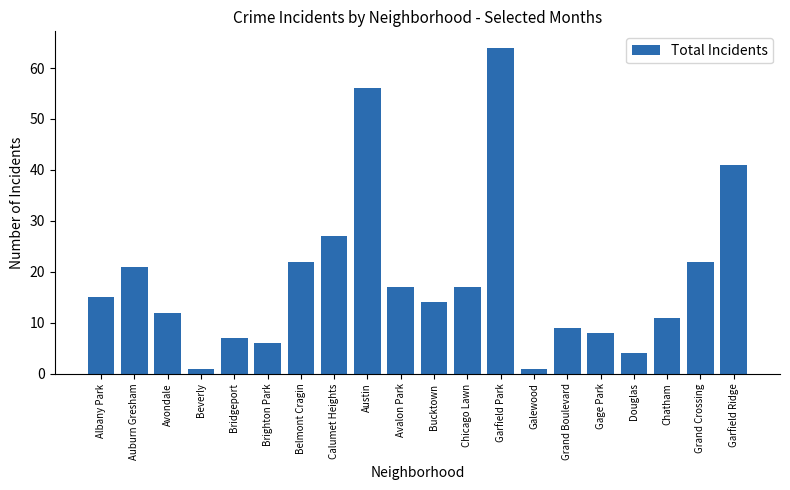

What is the greatest value displayed?

64